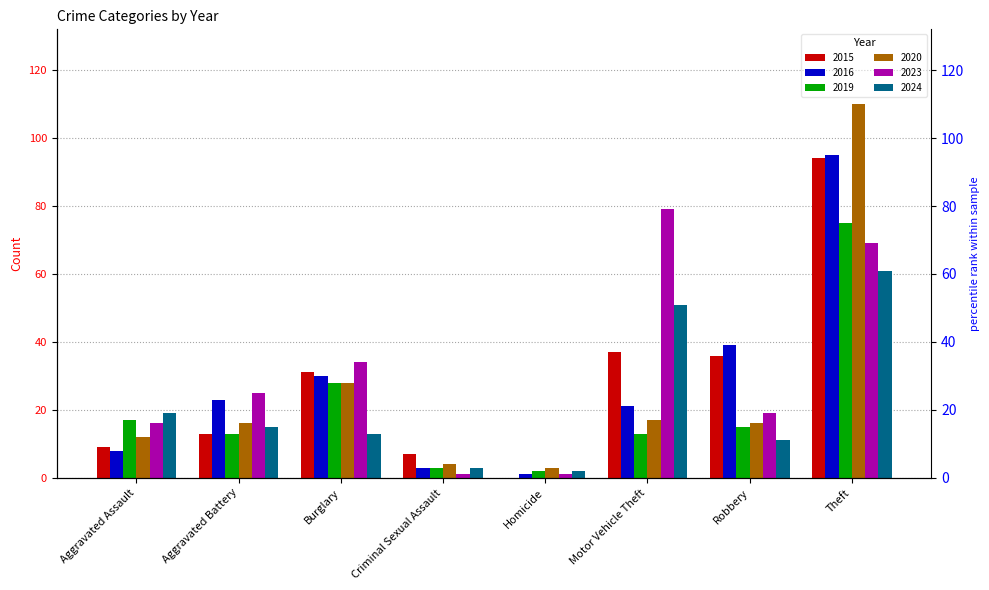

What are all the series names shown in the legend?

2015, 2016, 2019, 2020, 2023, 2024